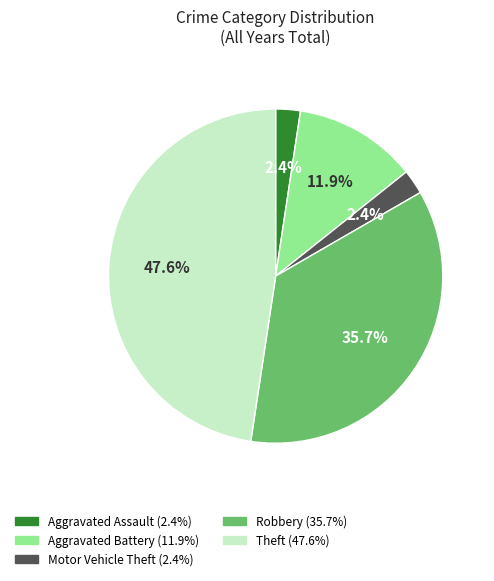

What portion of the pie excludes Aggravated Assault?

97.6%